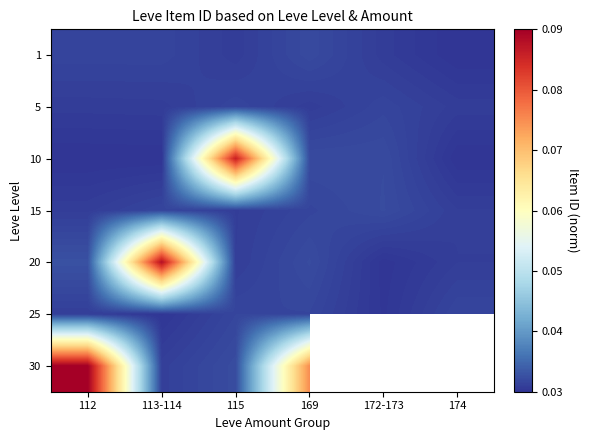

At which label does 20 reach its minimum?

172-173